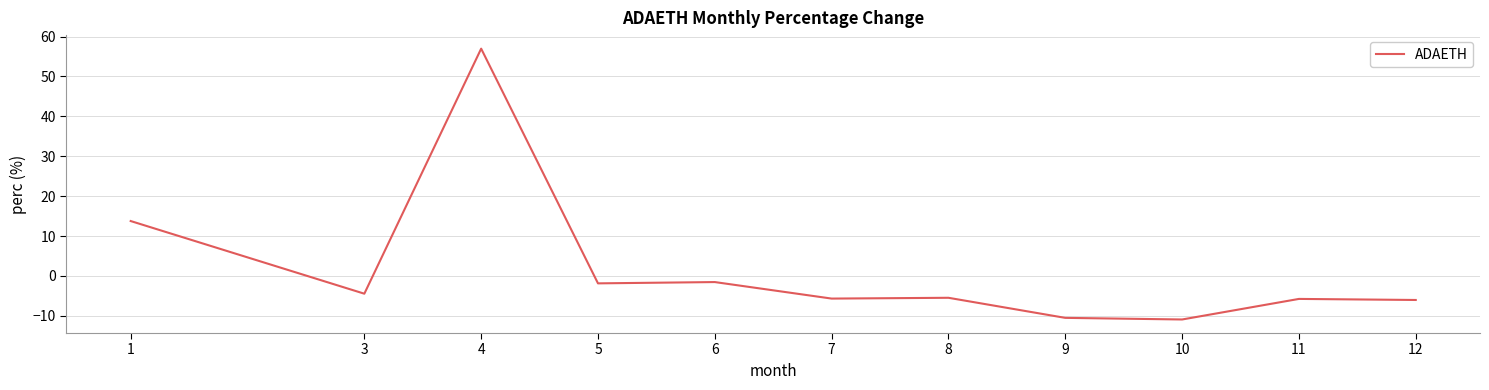

Is it true that the value at 1 is 13.8?

True